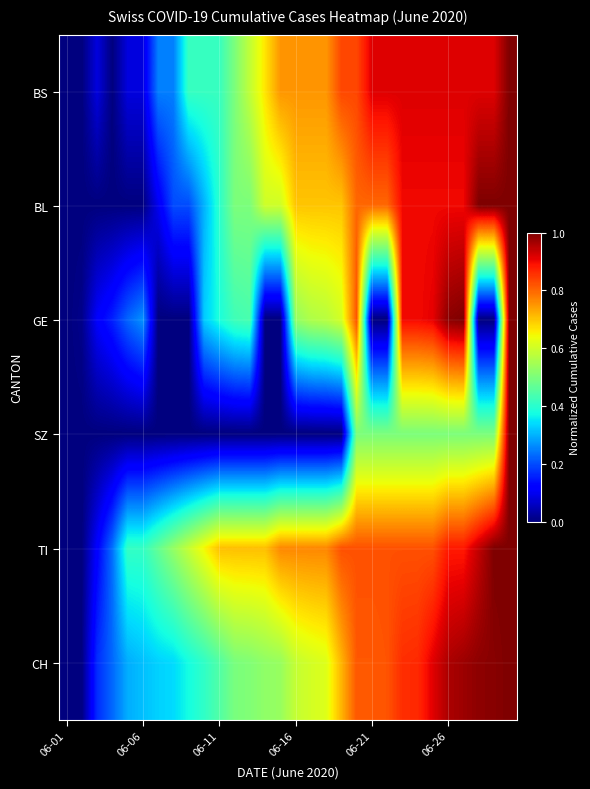

Which series has the largest total across all categories?

TI